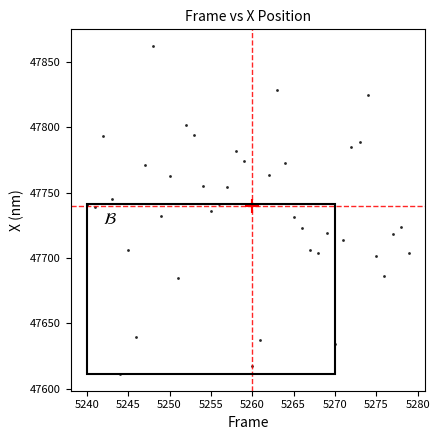

What is the range of Y values (max minus min)?

251.3